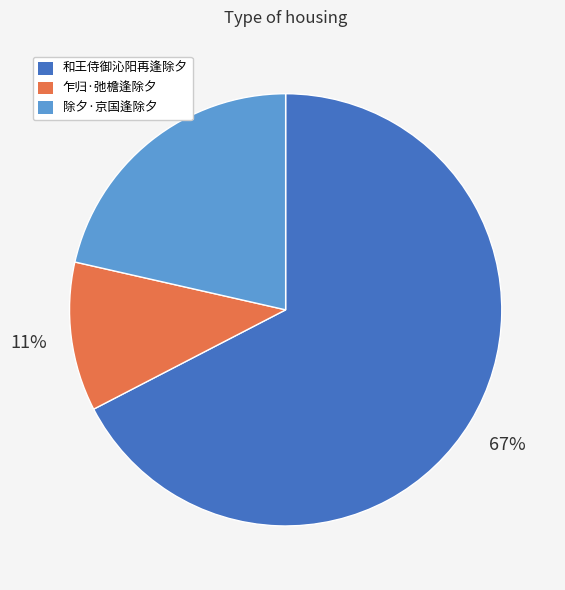

Count the number of slices in the pie.

3